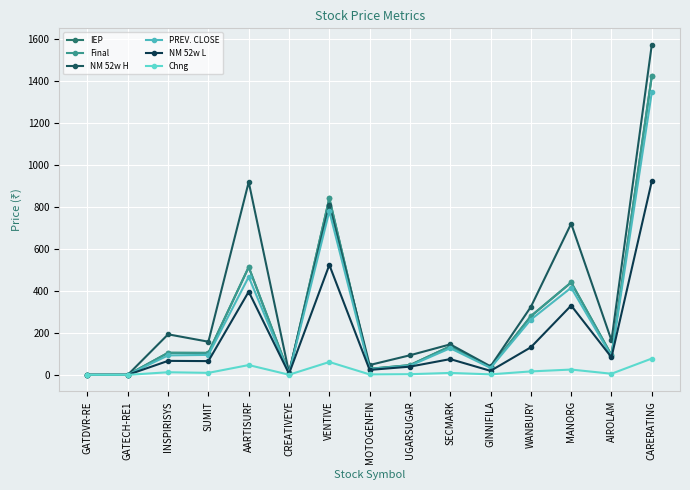

Is this an area chart (filled region under the line)?

No